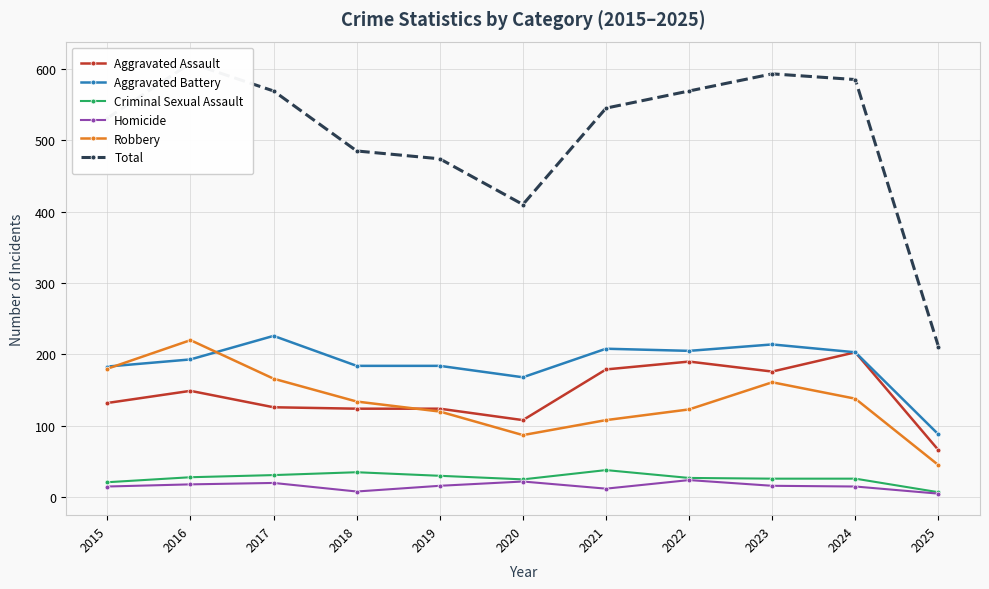

Which label corresponds to the smallest value in the chart?

2025